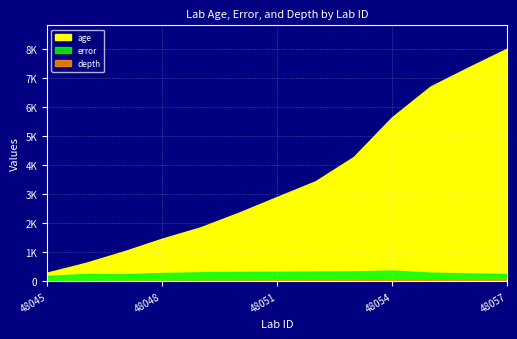

Reading left to right, list all the values displayed in this chart.

age: 48045=298.7	48046=633.1	48047=1030.8	48048=1469.7	48049=1860.0	48050=2364.8	48051=2907.9	48052=3447.1	48053=4287.6	48054=5655.0	48055=6711.5	48056=7377.6	48057=8021.0
error: 48045=186.4	48046=250.5	48047=240.7	48048=285.9	48049=309.7	48050=325.7	48051=329.4	48052=337.8	48053=341.3	48054=372.1	48055=299.7	48056=269.7	48057=251.8
depth: 48045=2.5	48046=7.5	48047=12.5	48048=17.5	48049=21.5	48050=26.5	48051=31.5	48052=36.5	48053=44.0	48054=56.5	48055=66.5	48056=74.0	48057=81.5